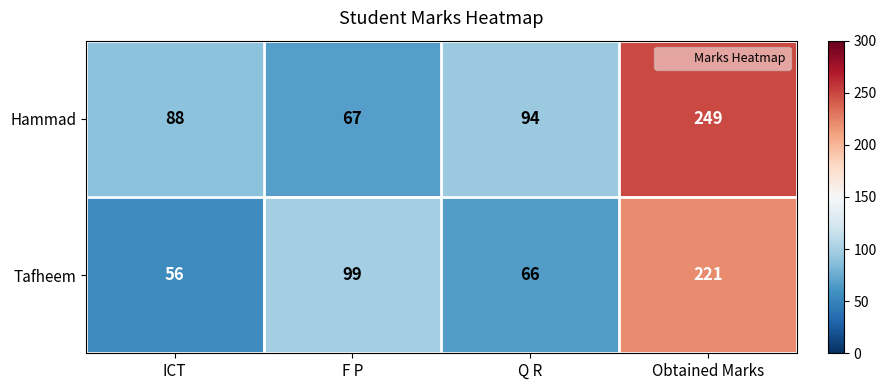

At F P, list the series in order from smallest to largest.

Hammad, Tafheem